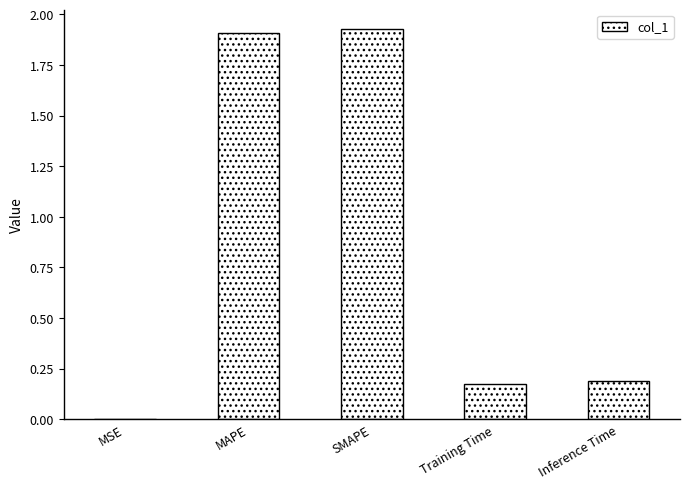

What is the sum of the values at SMAPE and Training Time?

2.1